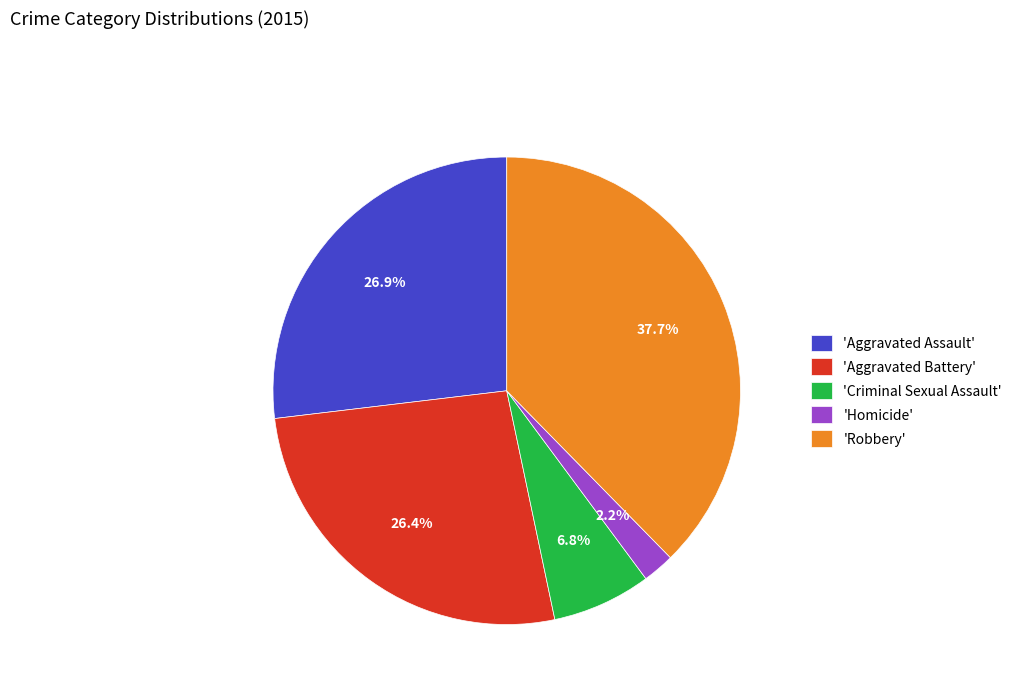

How many slices are in this pie chart?

5